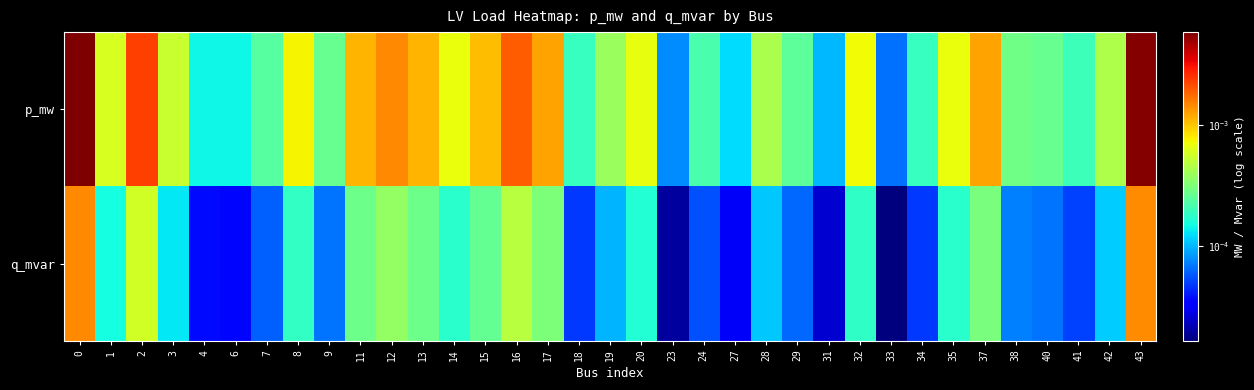

How many distinct data groups are displayed?

2